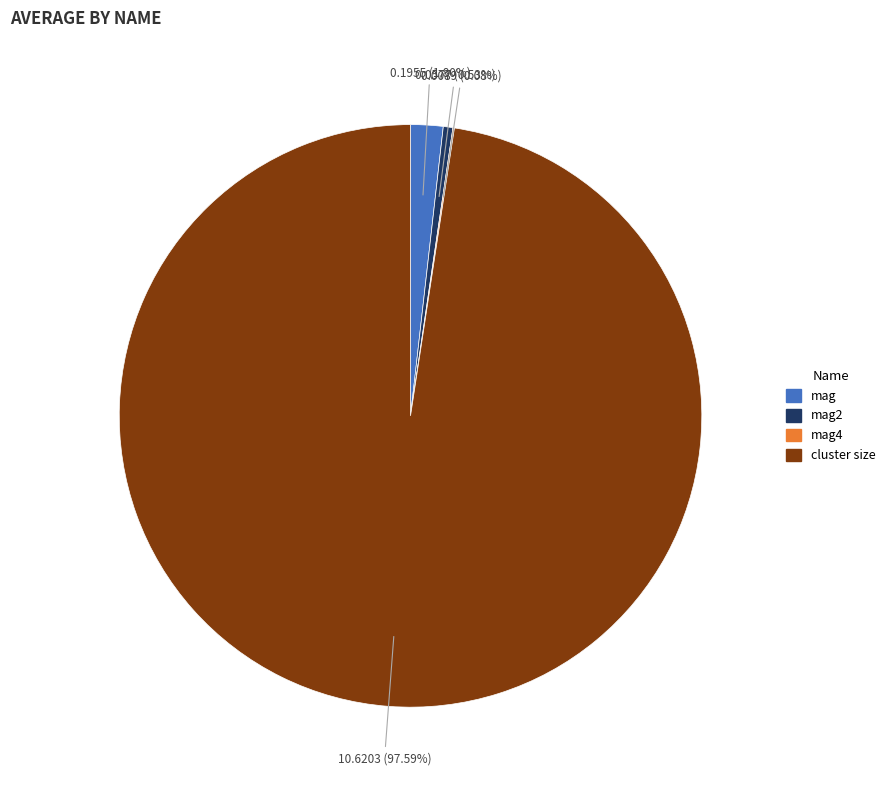

Is there any slice that represents more than half of the pie?

Yes